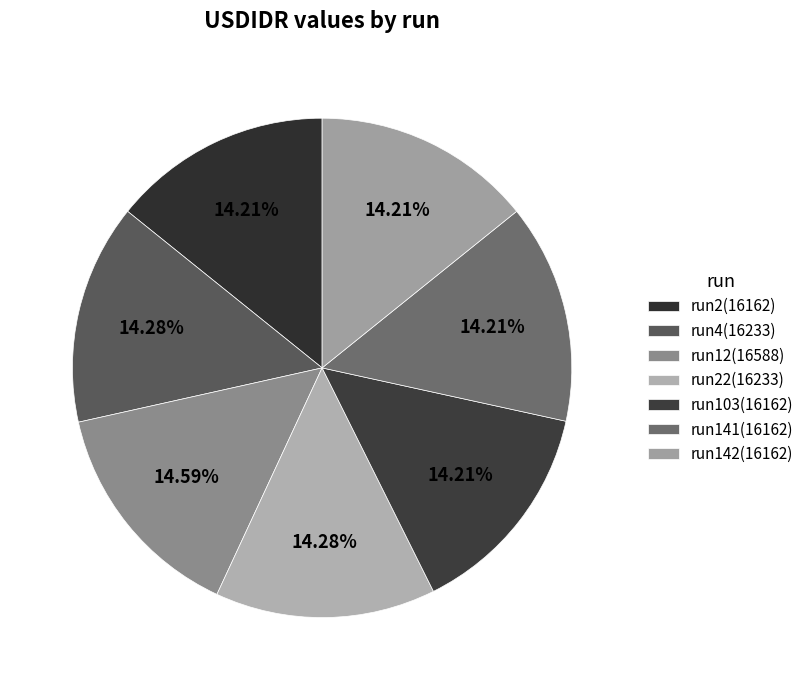

To the nearest percent, what is the average slice percentage?

14%